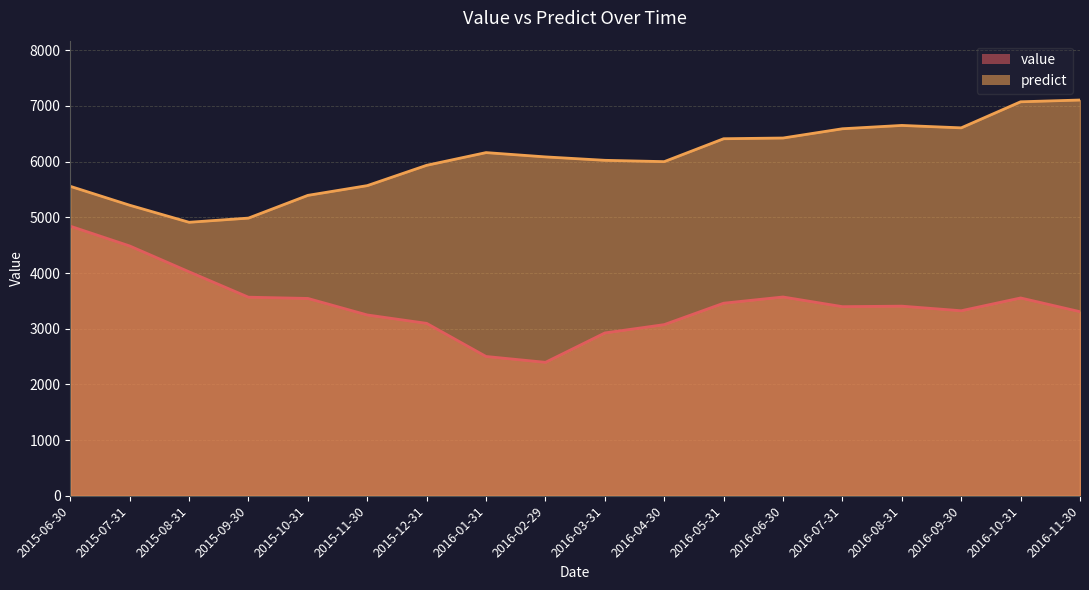

What is the difference between the highest and lowest values at 2015-09-30?

1420.7